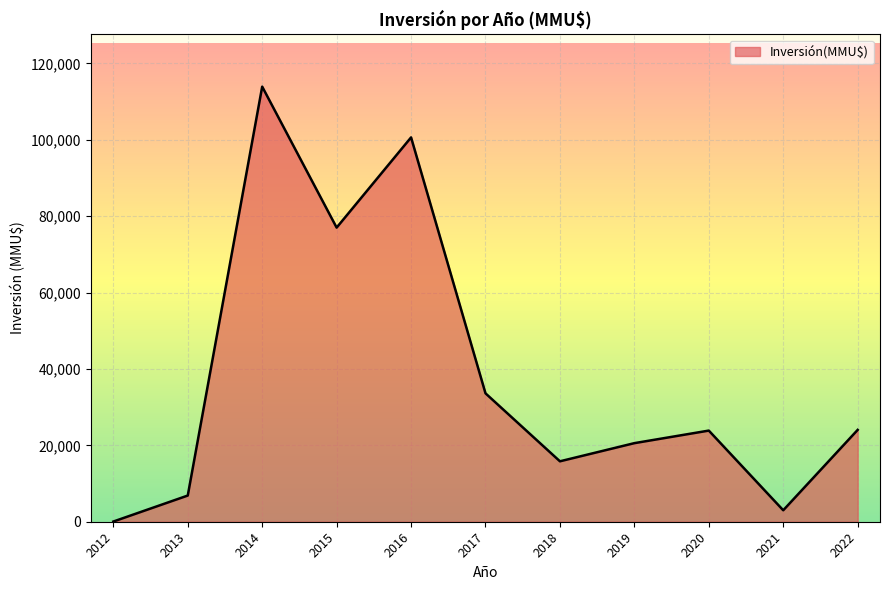

What is the sum of all values?

419333